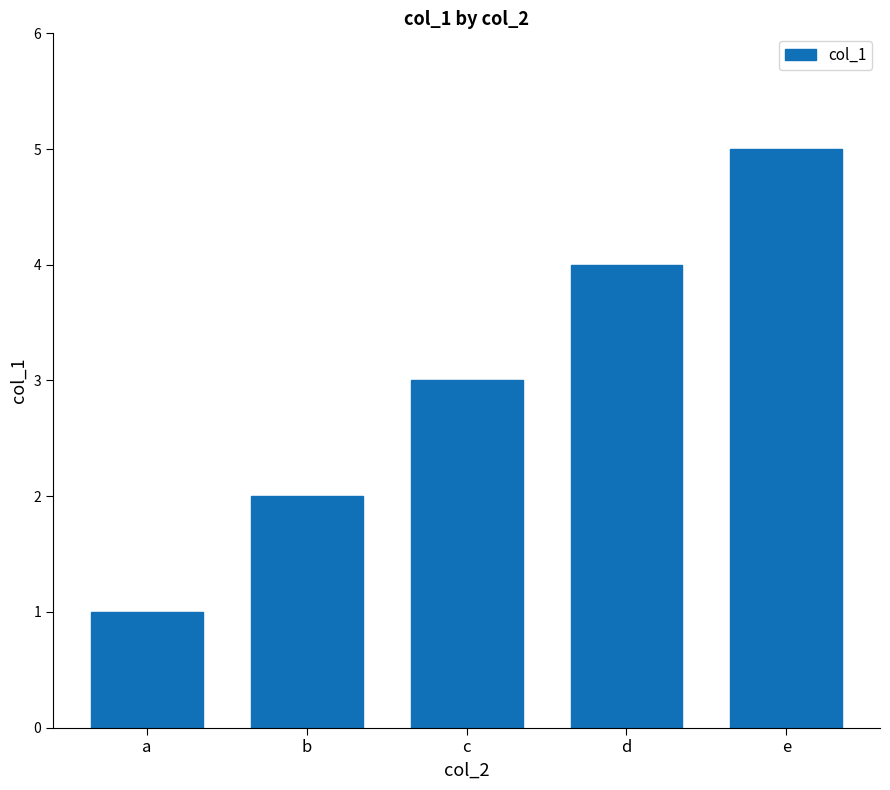

List the labels in order of value, smallest first.

a, b, c, d, e